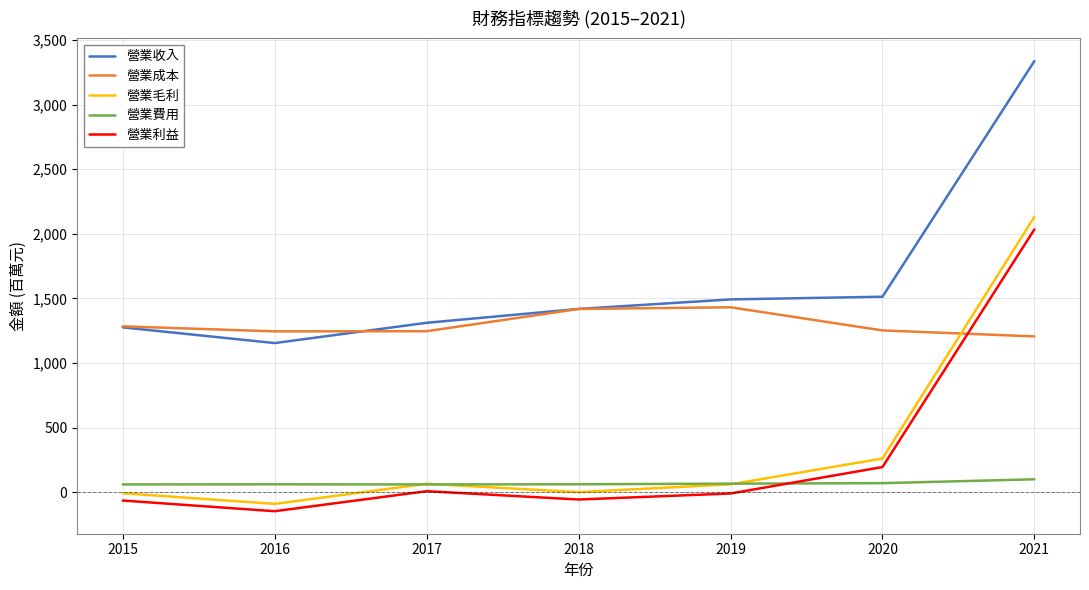

How many values in the 營業收入 series are below 1418?

3